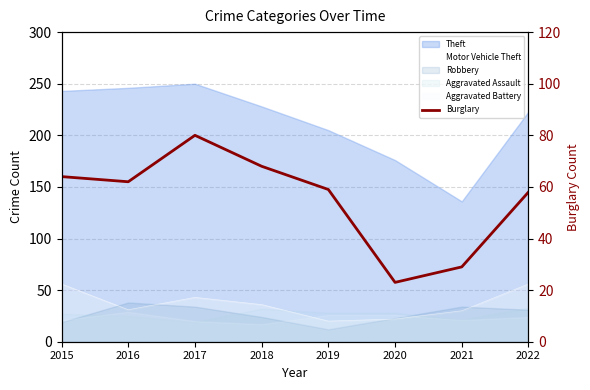

The chart shows a value of 68 at 2018. True or false?

True